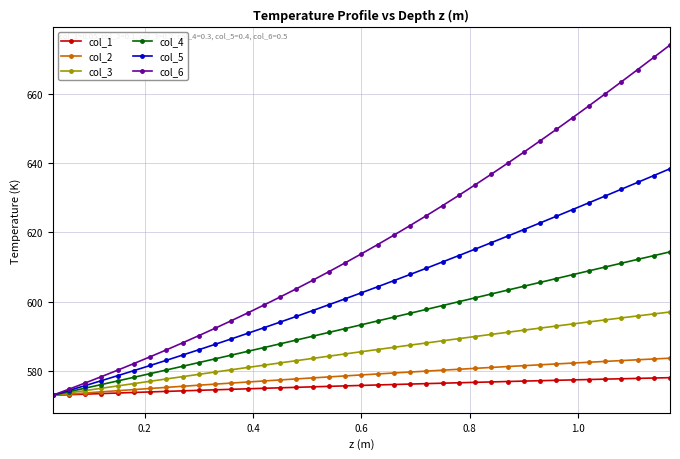

What is the value of the col_4 point at the 11th from the left?

583.5